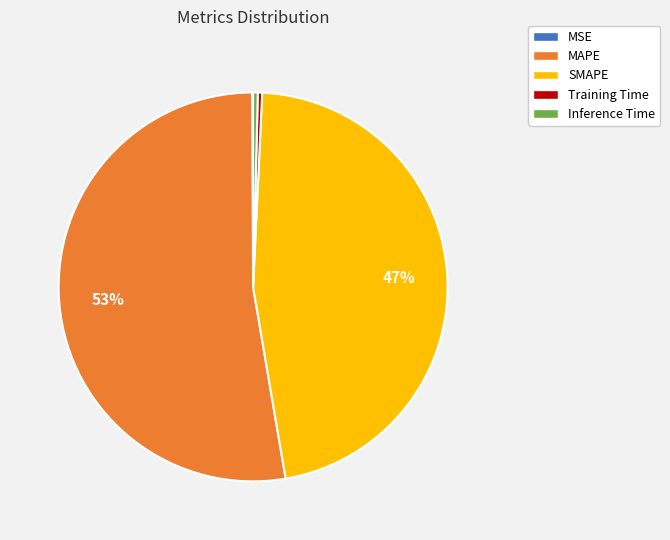

The Training Time slice represents 0% of the pie. True or false?

True